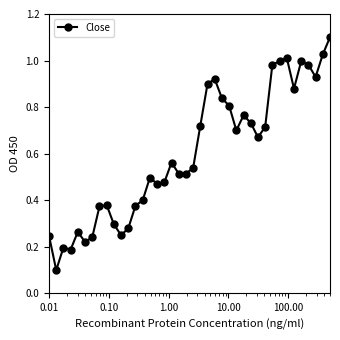

What is the greatest value displayed?

1.1